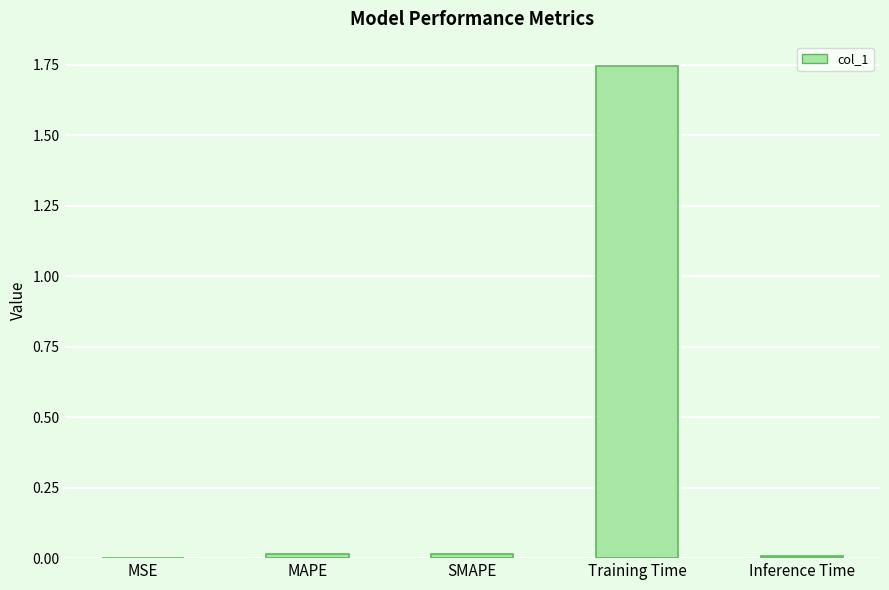

At which category does the chart reach its peak across all series?

Training Time